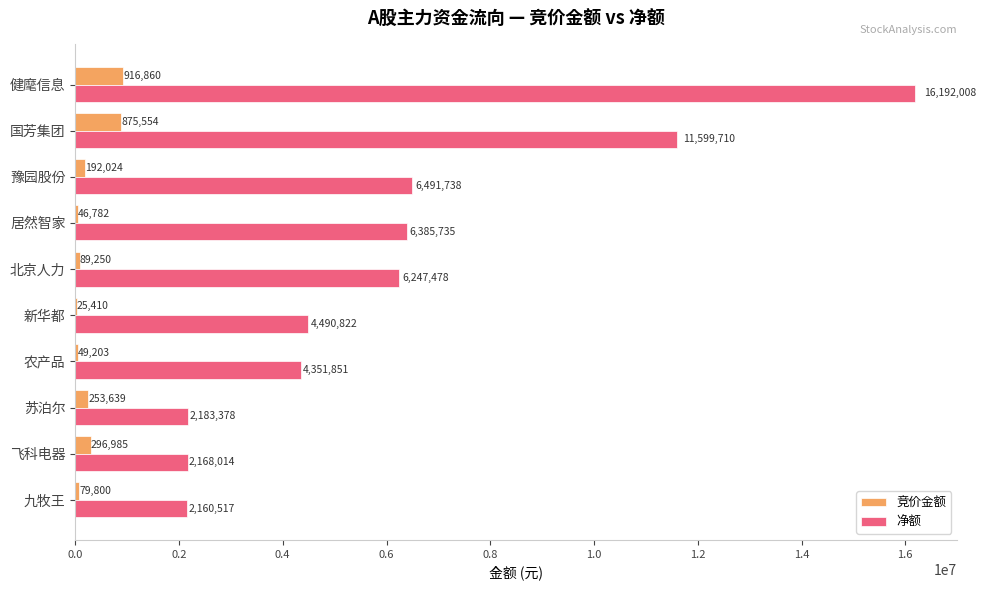

What is the sum of all 竞价金额 values?

2825507